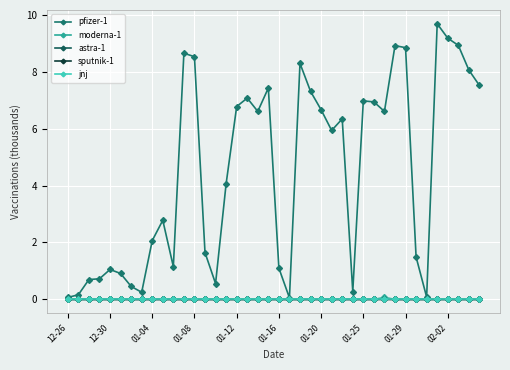

True or false: astra-1 and pfizer-1 intersect in this chart.

False